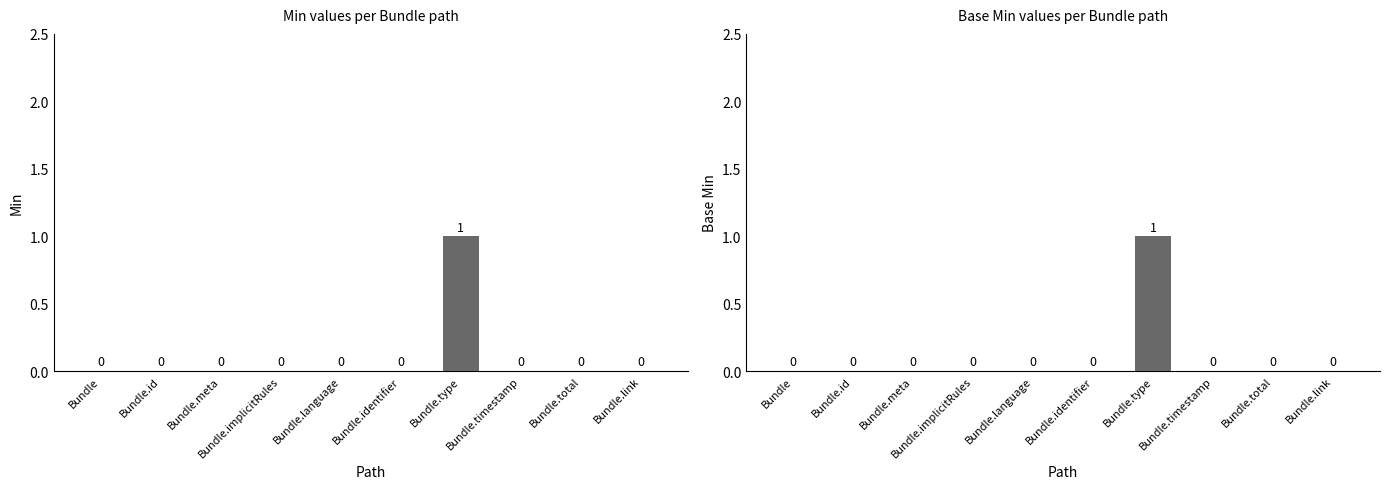

How many bars are there in total?

20